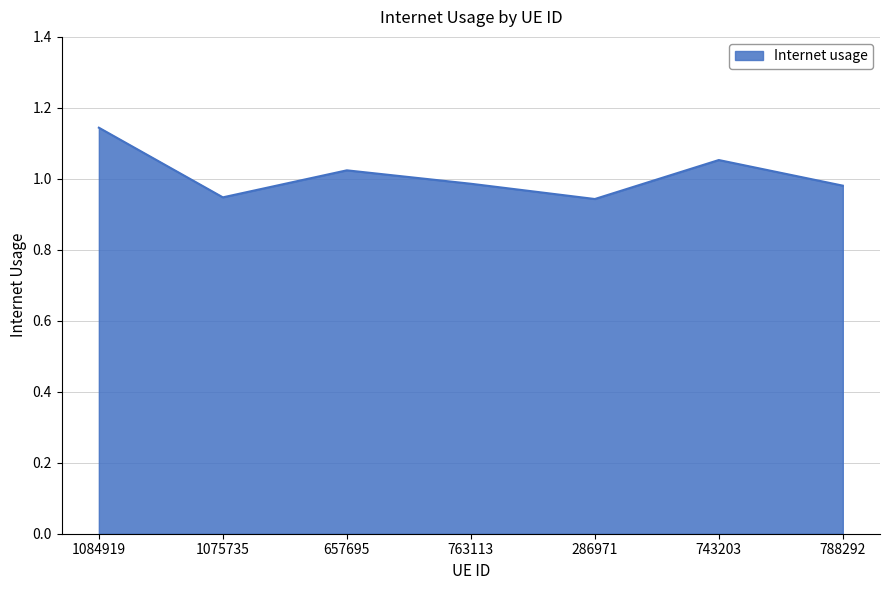

Which label corresponds to the largest value in the chart?

1084919